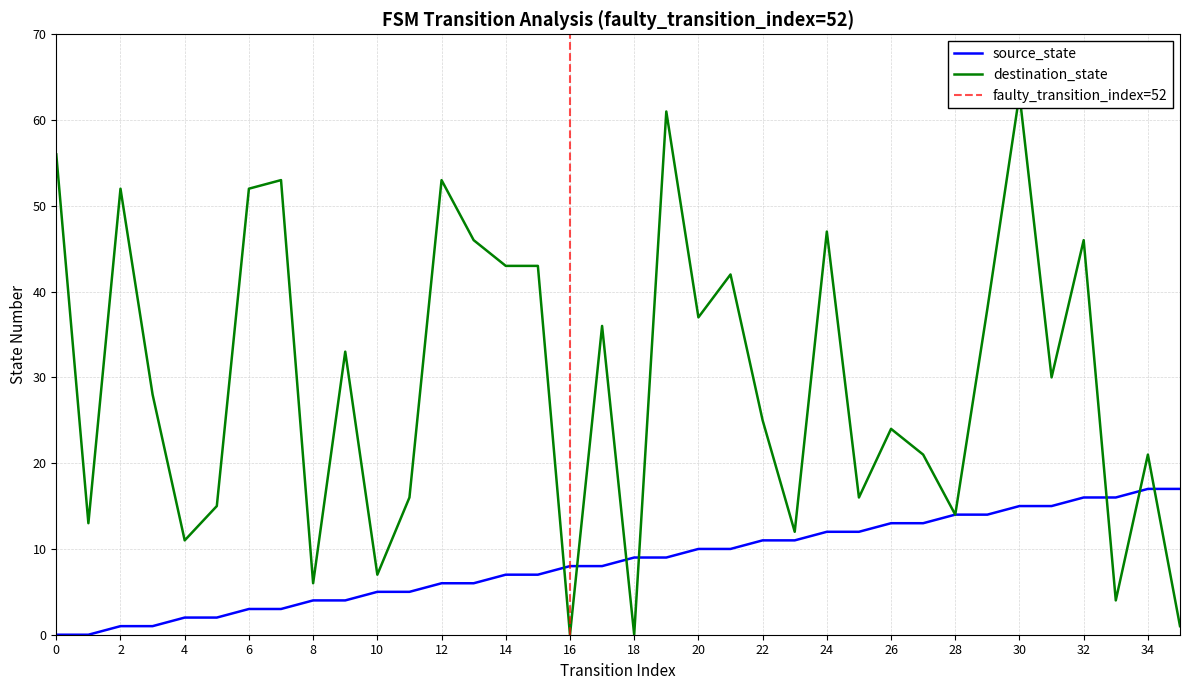

Does the chart display data point markers on the line(s)?

No